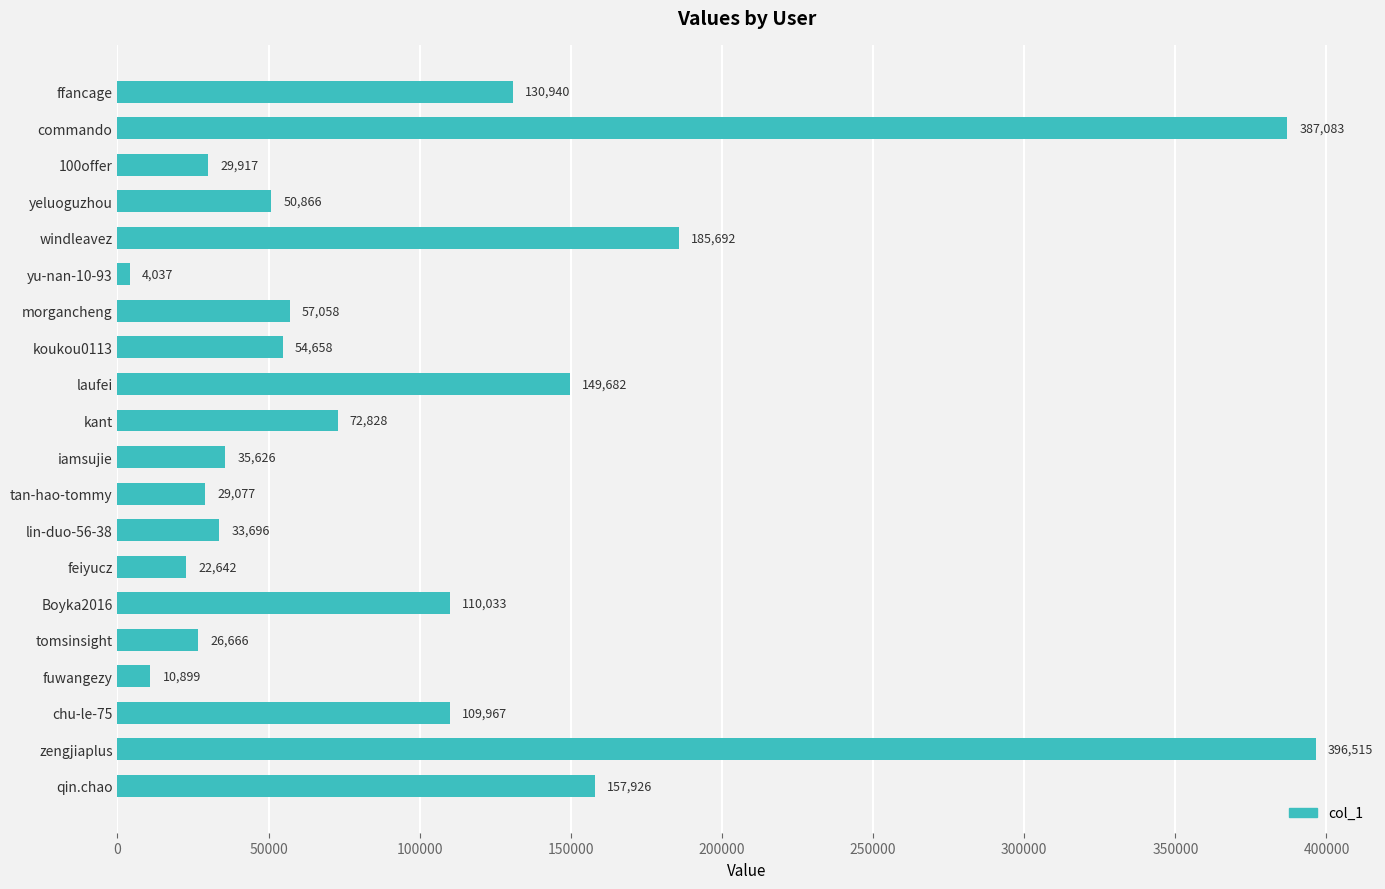

What is the greatest value displayed?

396515